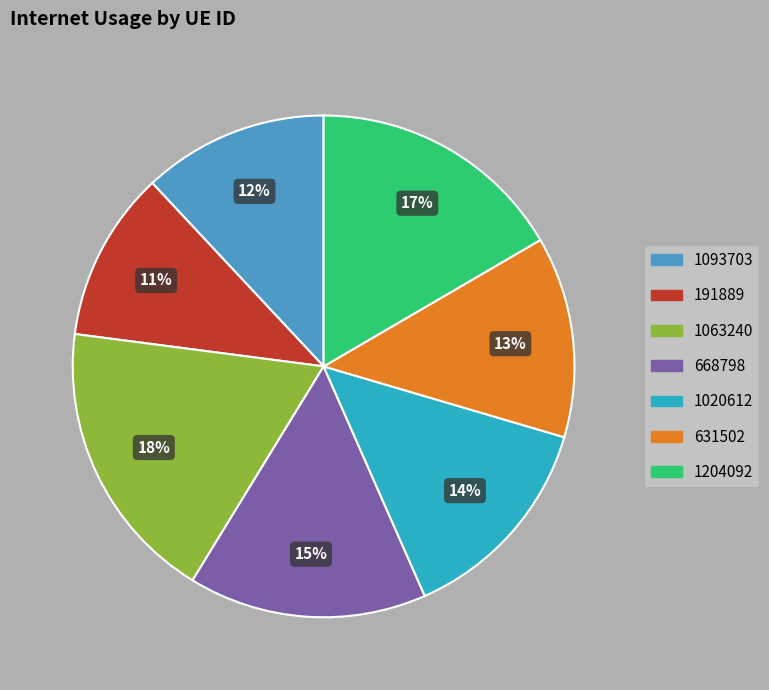

What is the smallest slice in the pie chart?

191889